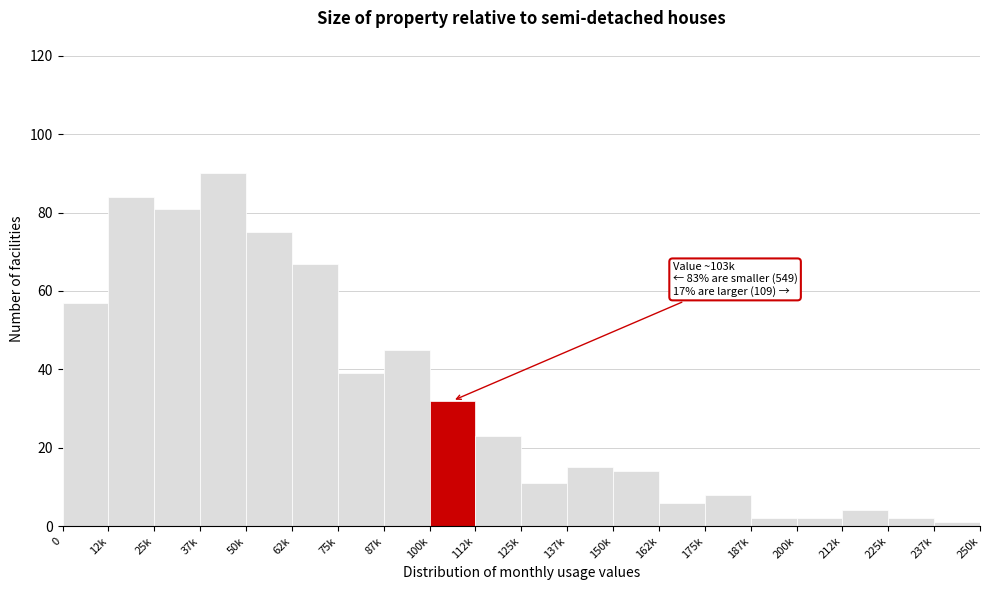

Reading left to right, extract all data points from this chart.

57	84	81	90	75	67	39	45	32	23	11	15	14	6	8	2	2	4	2	1